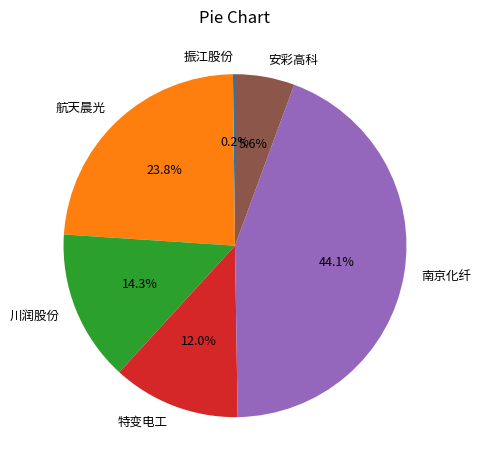

What is the total percentage of 特变电工 and 安彩高科?

17.6%